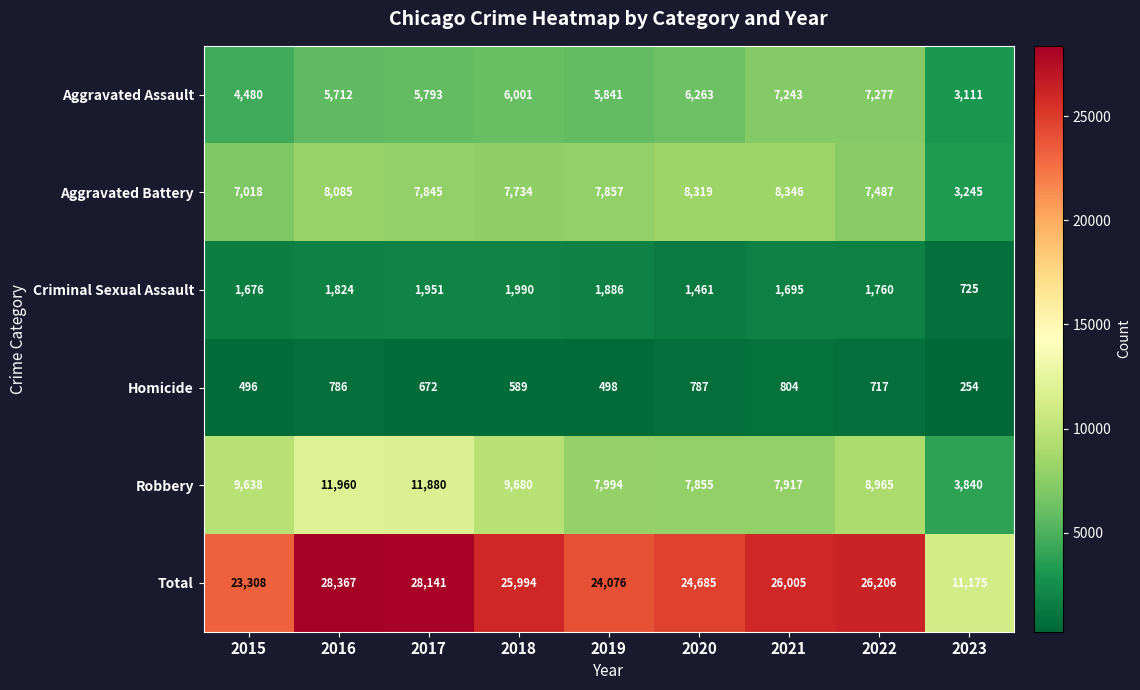

List the series in order of their peak value, lowest first.

Homicide, Criminal Sexual Assault, Aggravated Assault, Aggravated Battery, Robbery, Total